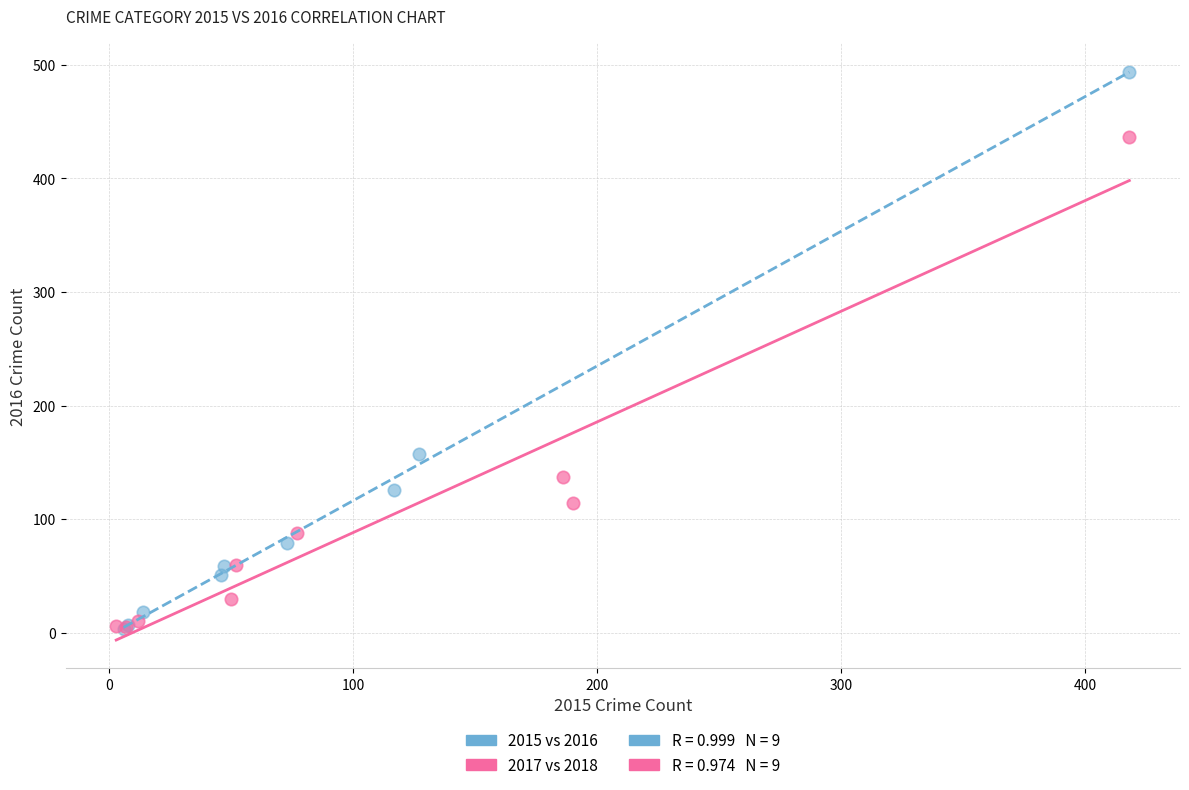

Which series has the widest spread of Y values?

2015 vs 2016